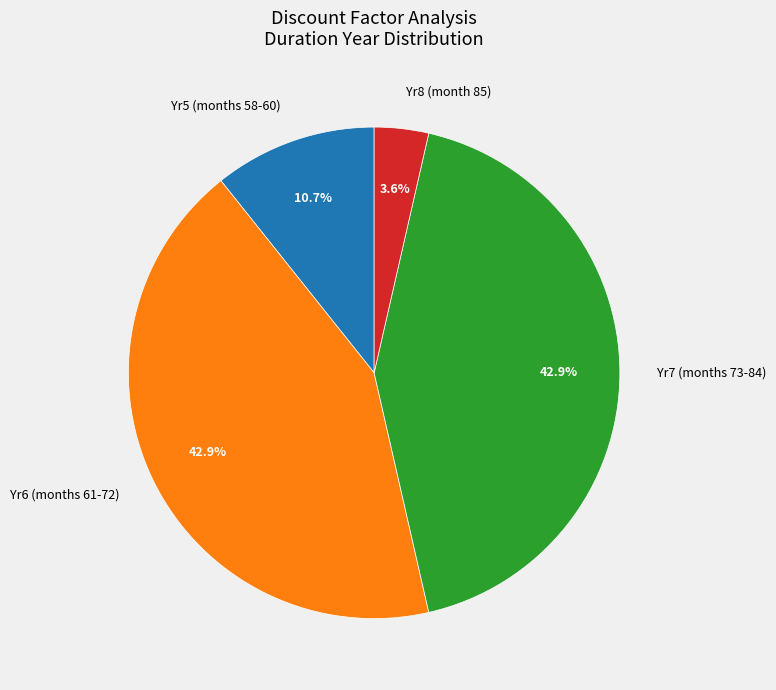

Approximately how many times larger is the value at Yr7 (months 73-84) compared to Yr6 (months 61-72)?

1.0